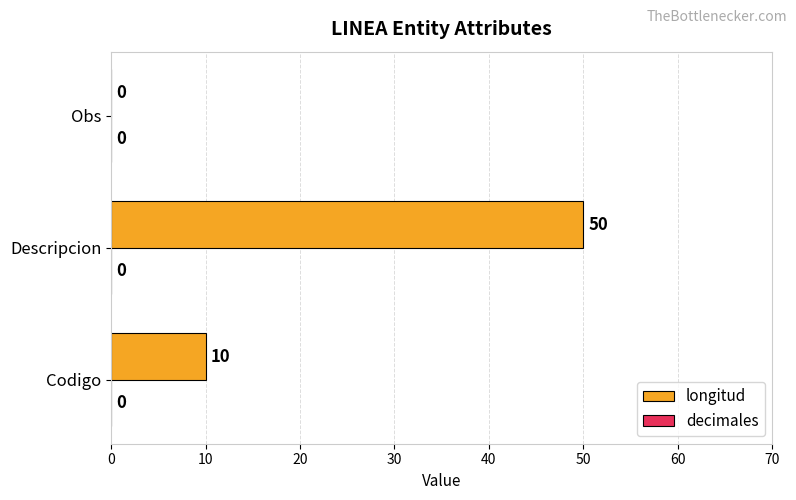

Reading bottom to top, extract all data points from this chart.

Codigo=10	Descripcion=50	Obs=0